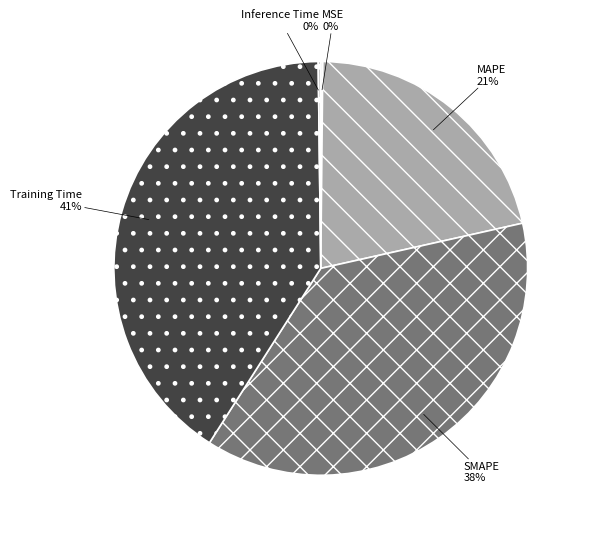

Is there a majority slice in this chart?

No